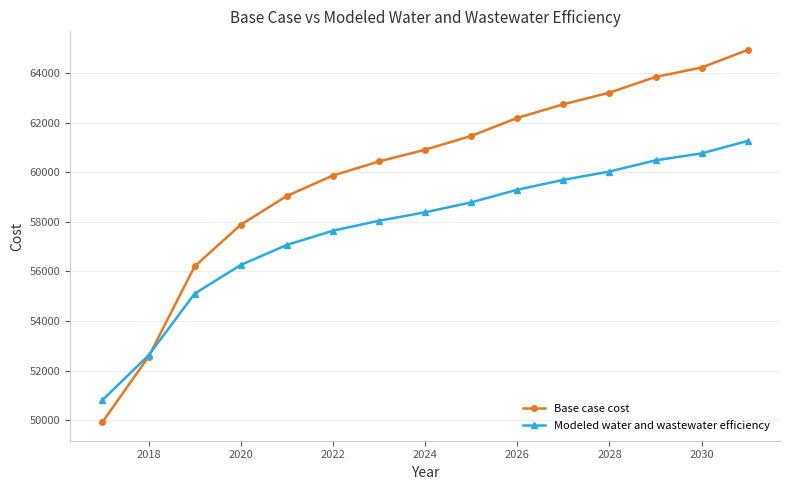

Rank the series by their maximum value, from lowest to highest.

Modeled water and wastewater efficiency, Base case cost